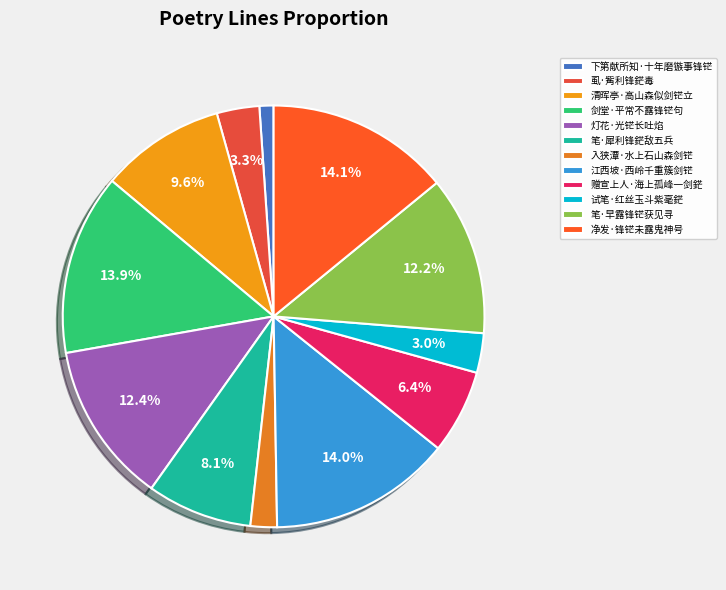

Is there any slice that represents more than half of the pie?

No